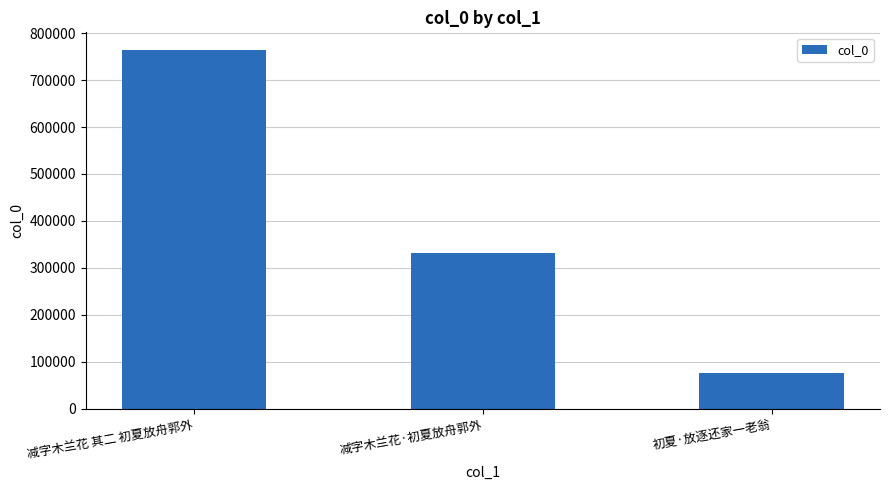

List the labels in order of value, smallest first.

初夏·放逐还家一老翁, 减字木兰花·初夏放舟郭外, 减字木兰花 其二 初夏放舟郭外